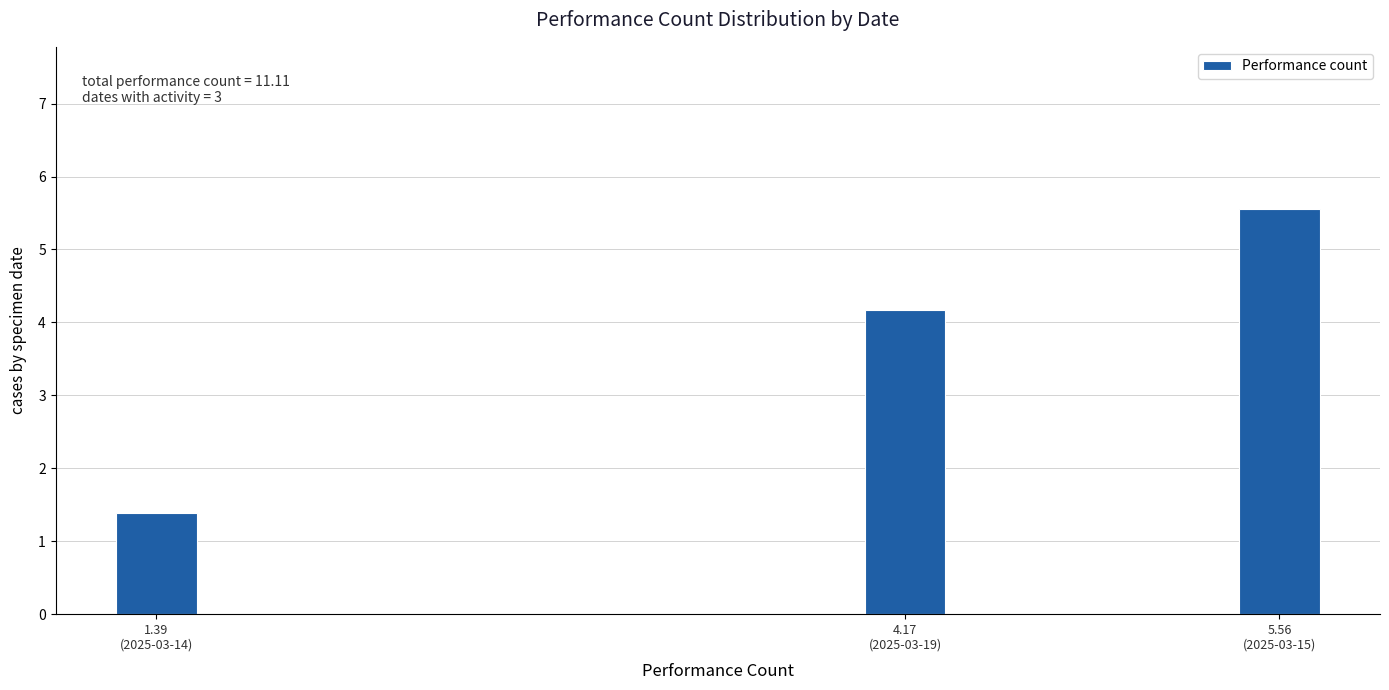

Reading right to left, list all the values displayed in this chart.

5.6	4.2	1.4